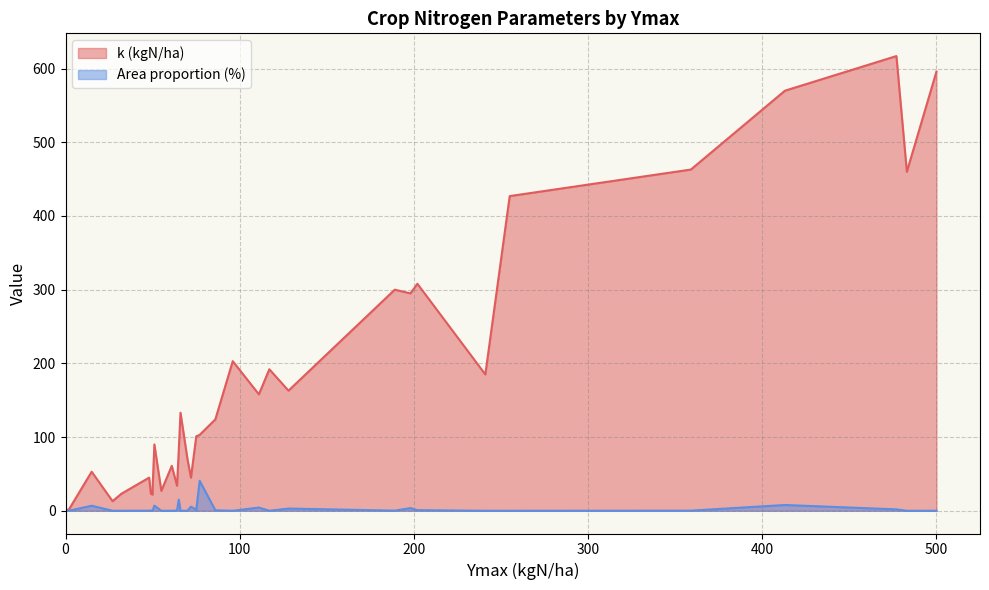

List the series in order of their peak value, lowest first.

Area proportion (%), k (kgN/ha)